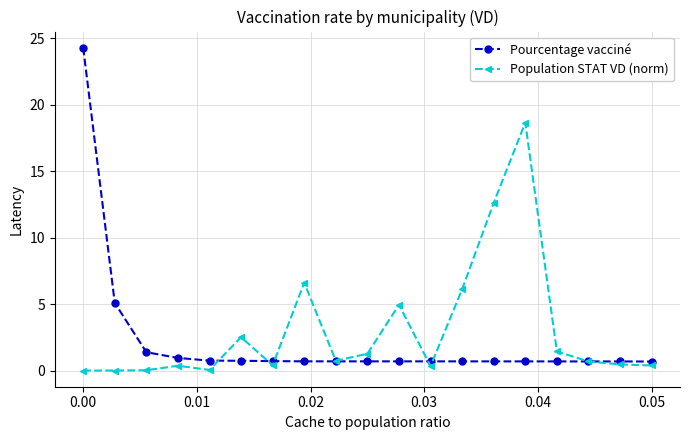

Does the chart display data point markers on the line(s)?

Yes